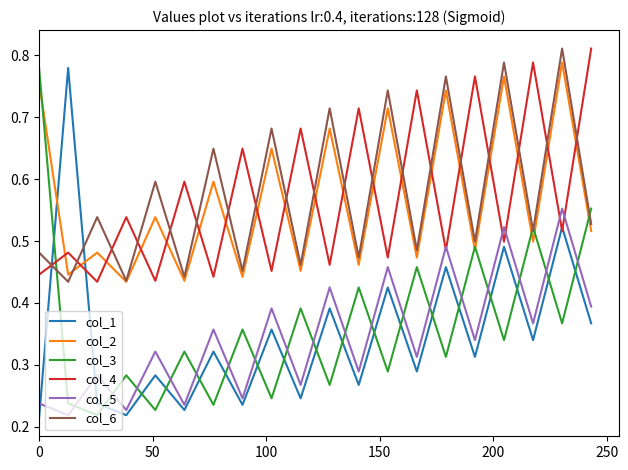

In col_1, how many points are lower than both neighbors (excluding endpoints)?

8